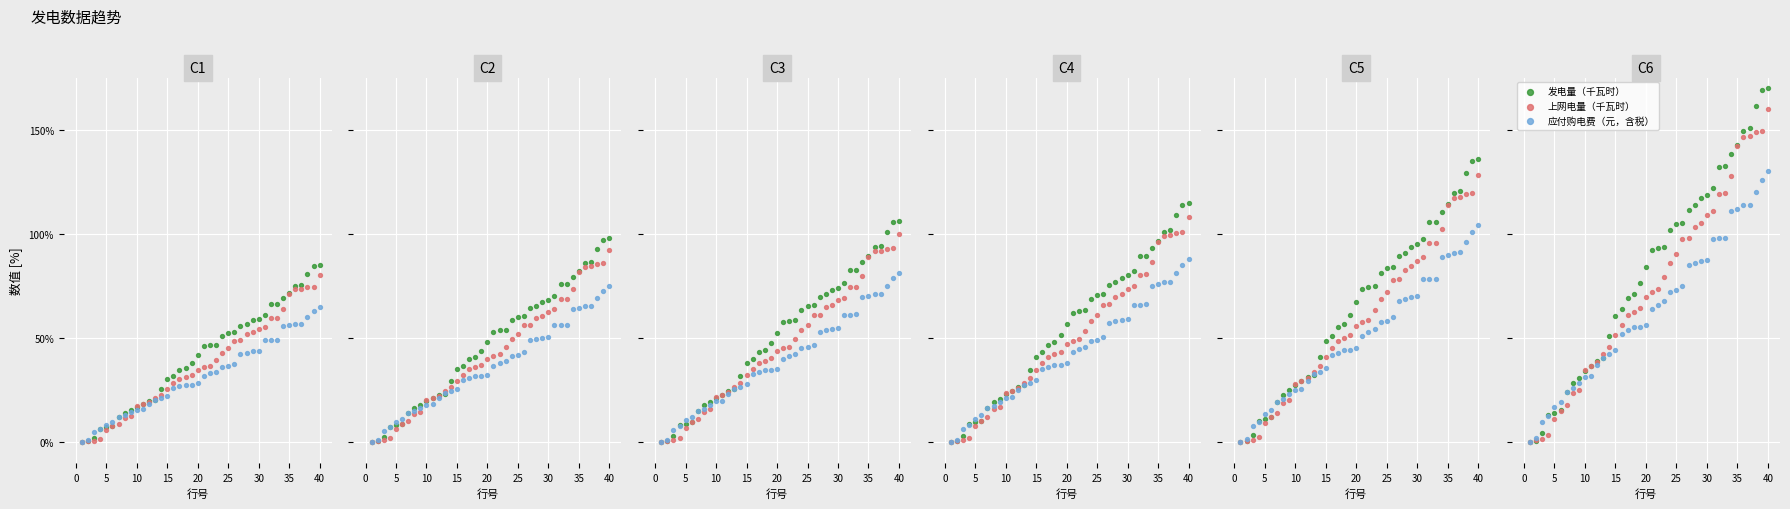

Which series contains the lowest Y value?

发电量（千瓦时）